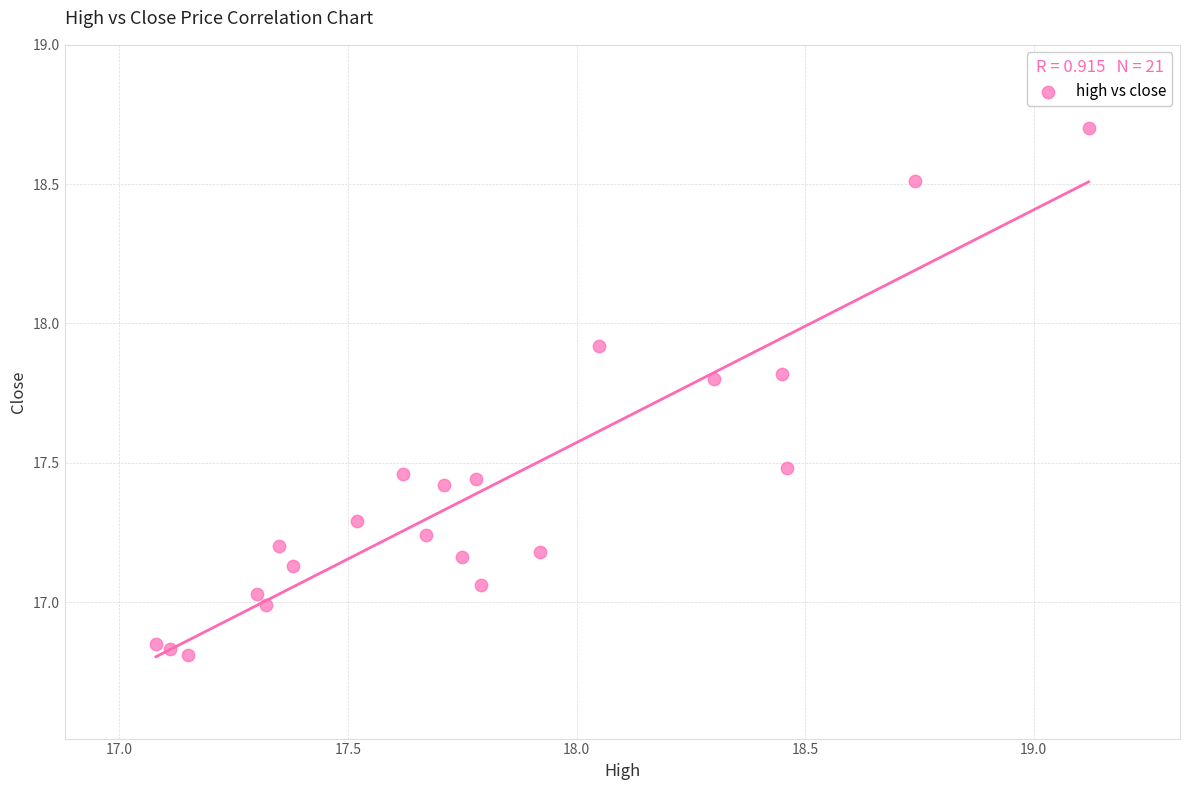

What is the range of X values (max minus min)?

2.0